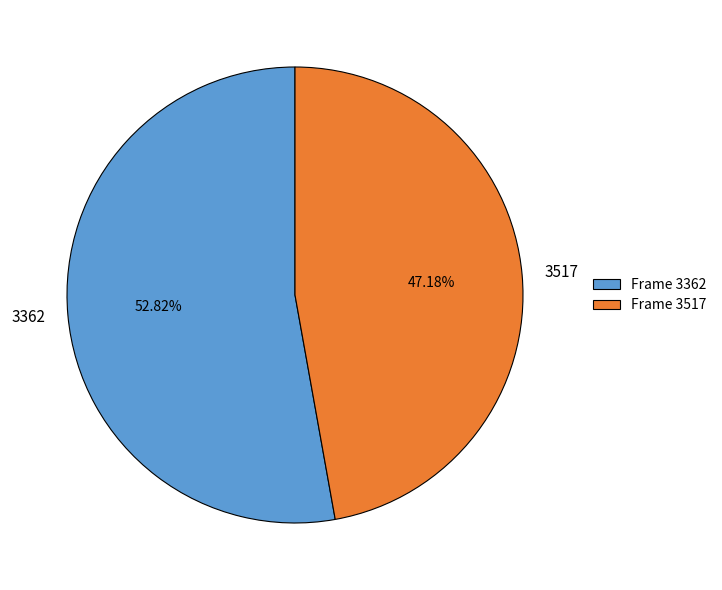

How many segments does this pie chart have?

2